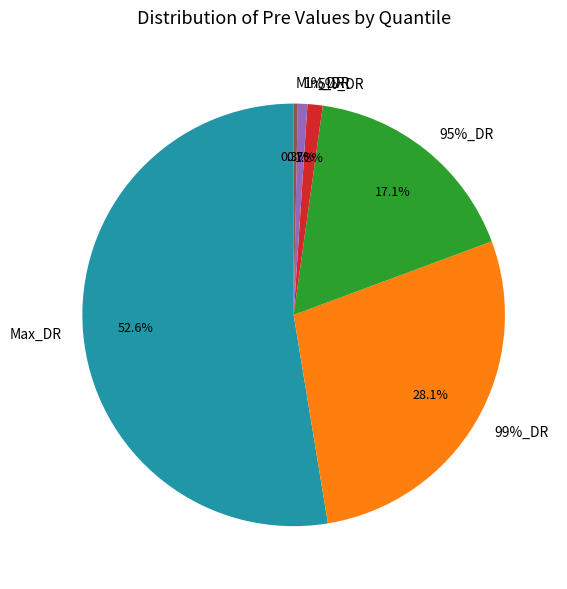

Count the number of slices in the pie.

6